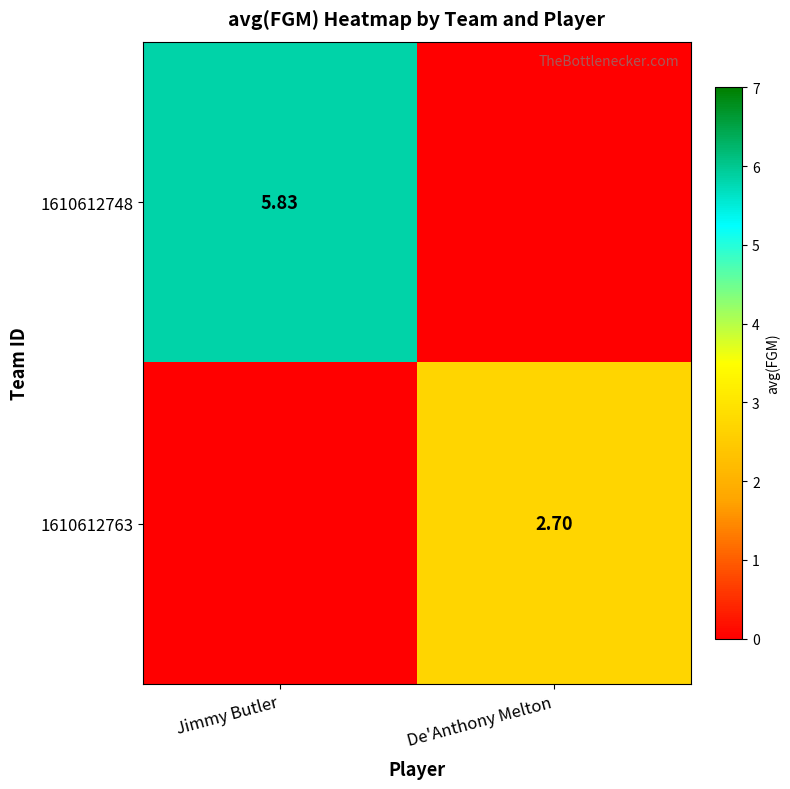

How many 1610612748 values are between 0 and 5?

1